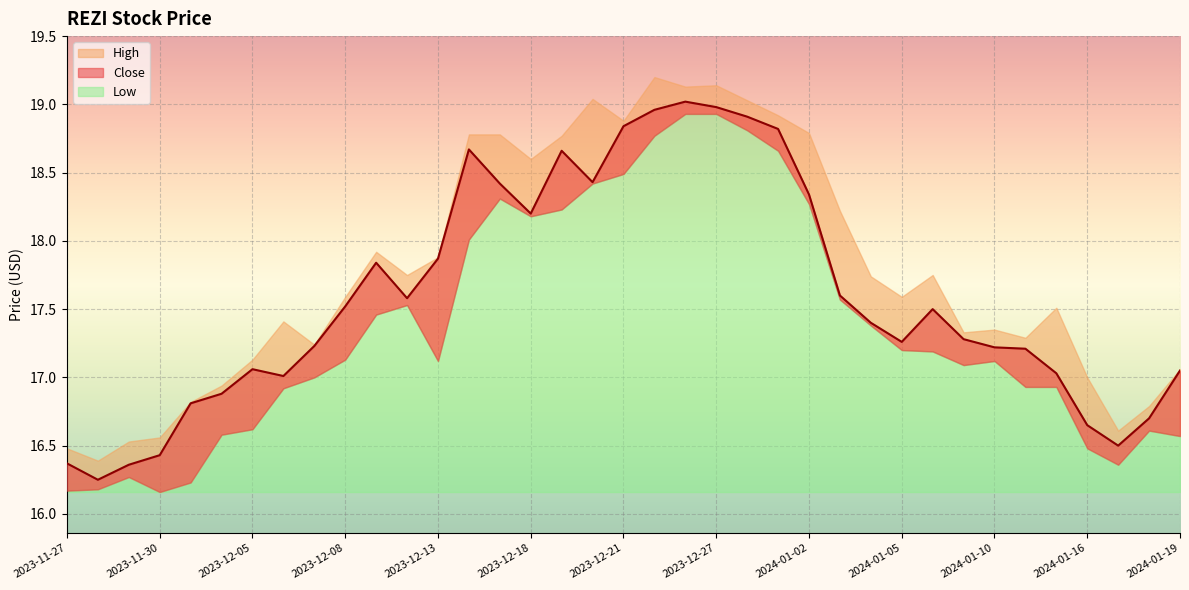

What is the highest value of the Low series?

18.9